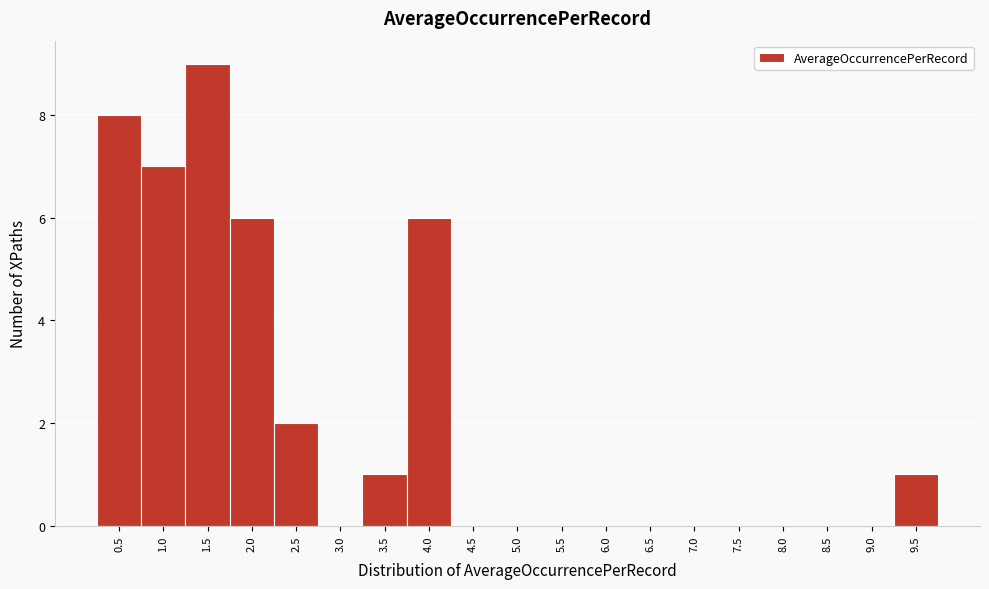

Reading left to right, extract all data points from this chart.

0.5=8	1.0=7	1.5=9	2.0=6	2.5=2	3.0=0	3.5=1	4.0=6	4.5=0	5.0=0	5.5=0	6.0=0	6.5=0	7.0=0	7.5=0	8.0=0	8.5=0	9.0=0	9.5=1